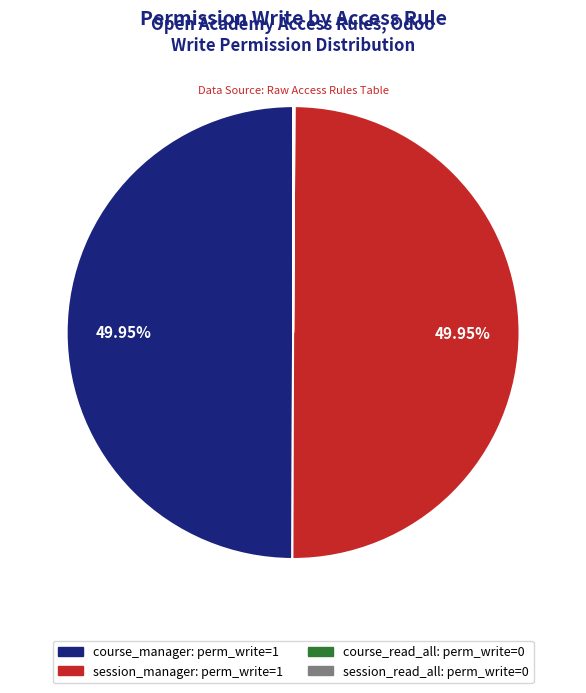

Is it true that course_manager is 42% of the pie?

False